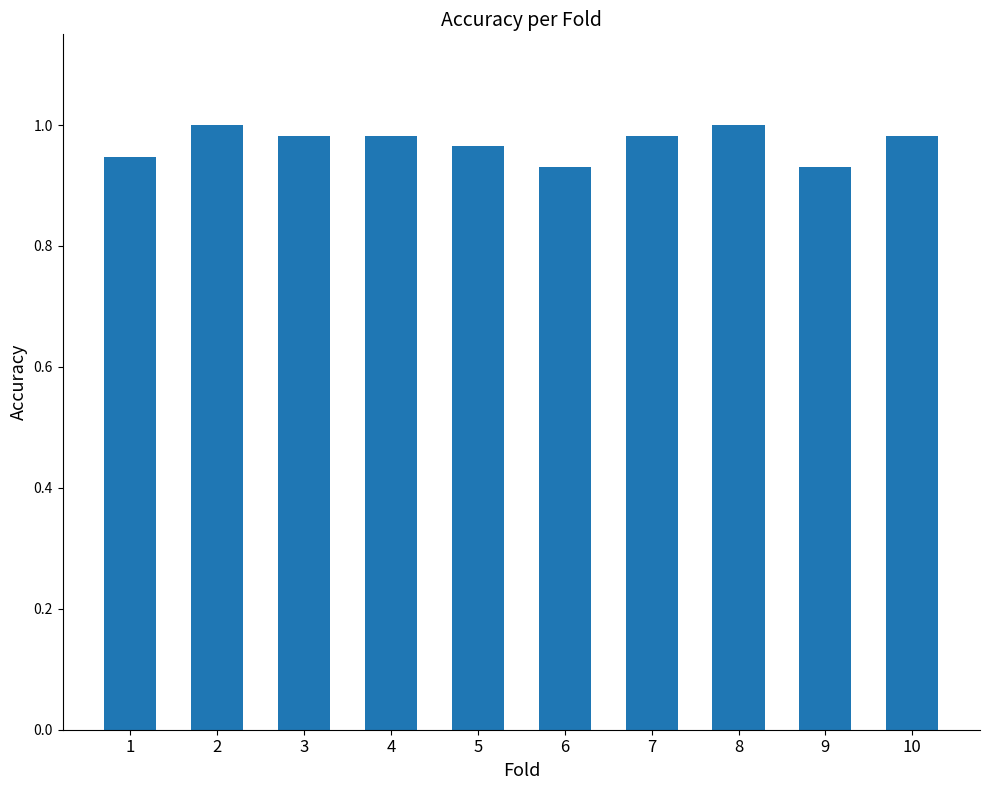

The chart shows a value of 1.0 at 4. True or false?

True